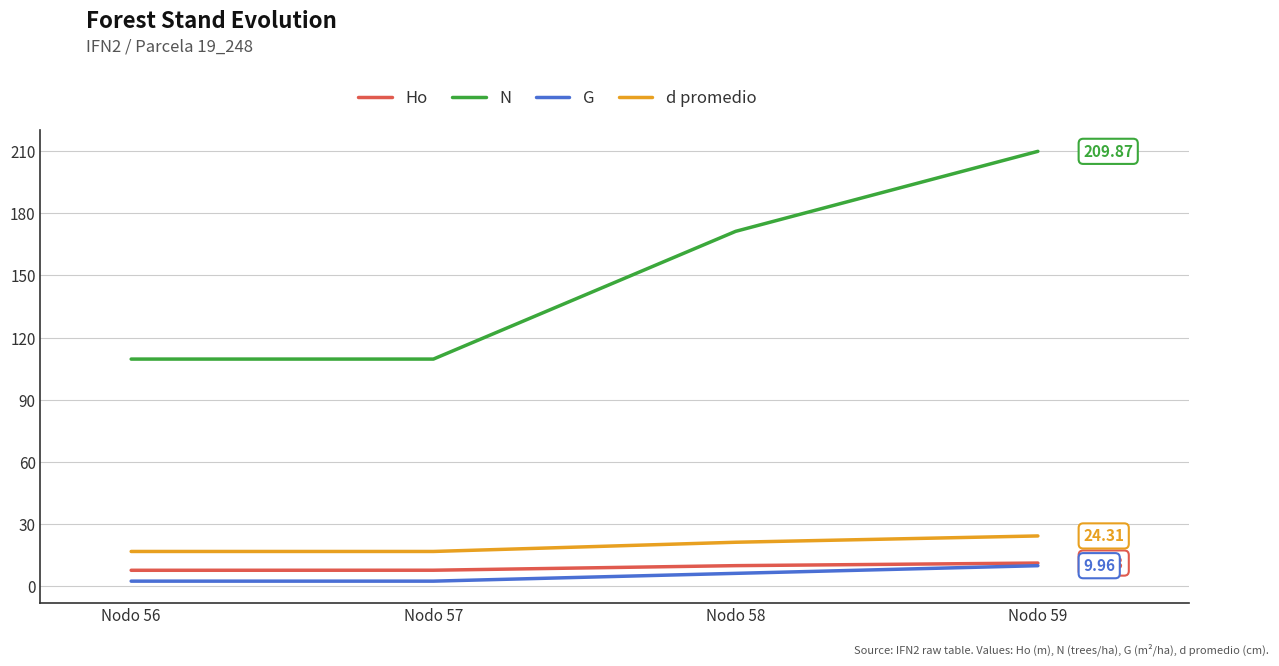

What is the total value across all series at Nodo 57?

136.7